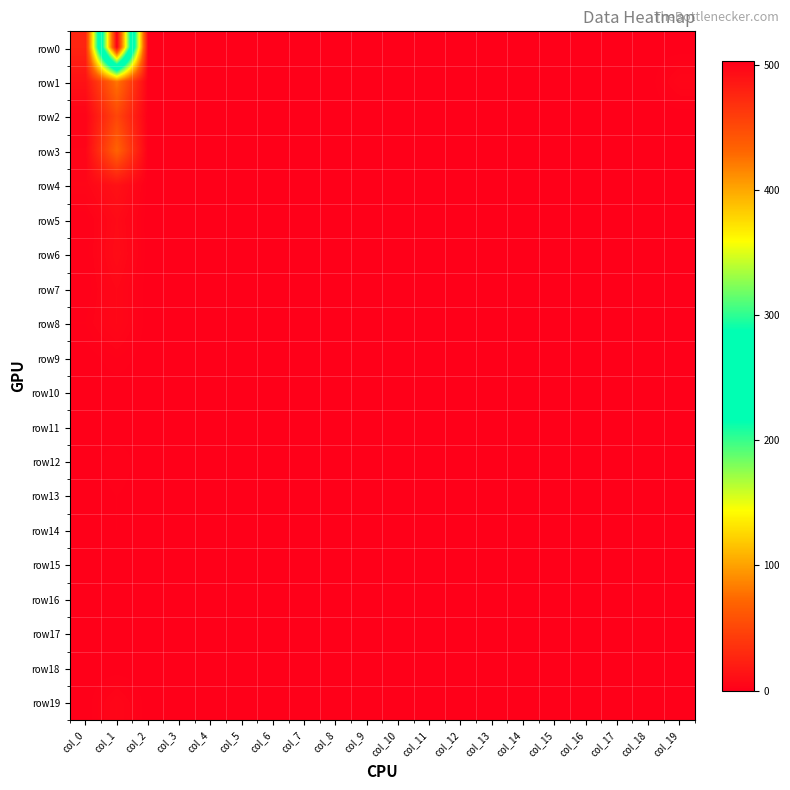

Between col_0 and col_16, which is larger?

col_0